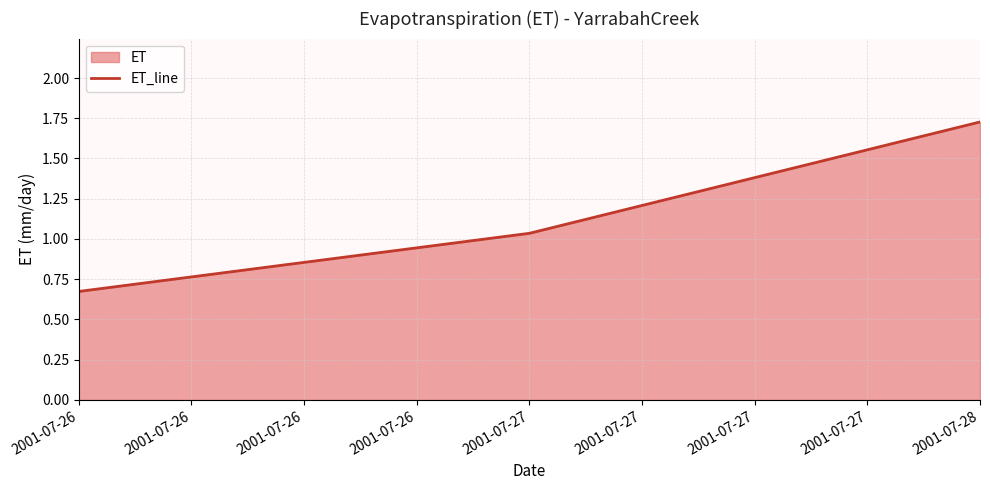

What is the value of the 2nd point from the left?

0.7